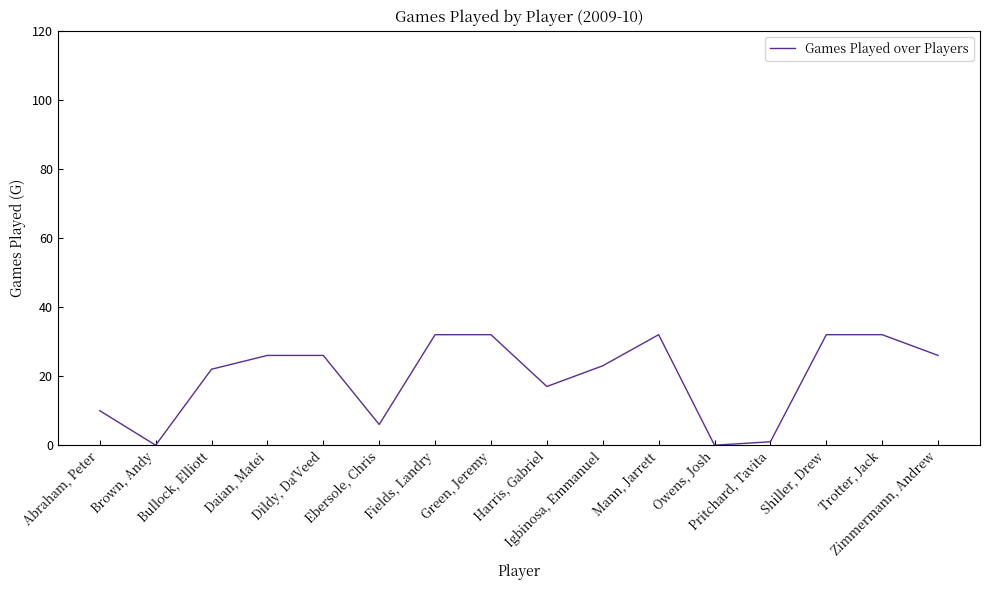

What is the difference between the maximum and minimum values?

32